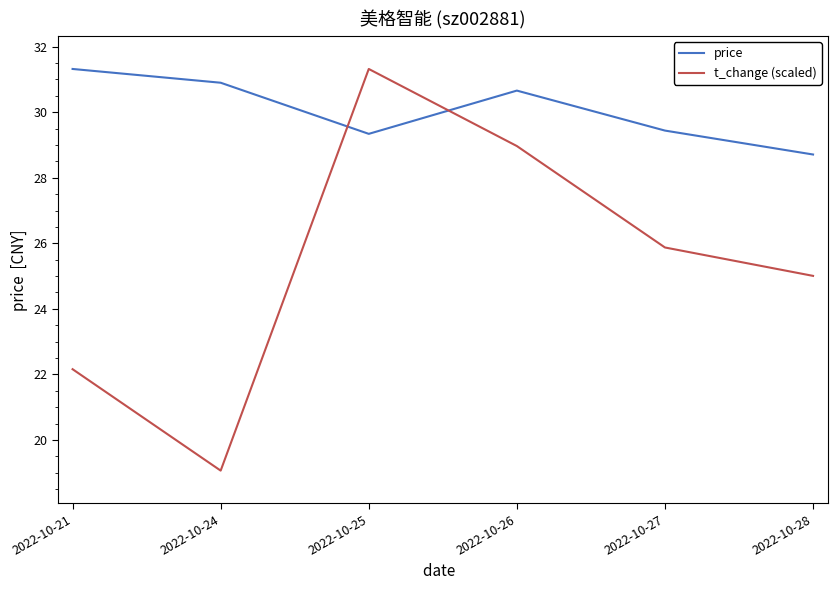

How many times do t_change (scaled) and price cross each other?

2